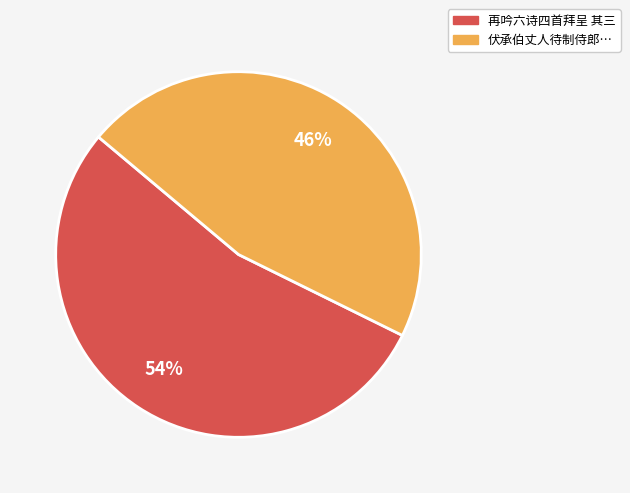

To the nearest percent, what is the average slice percentage?

50%